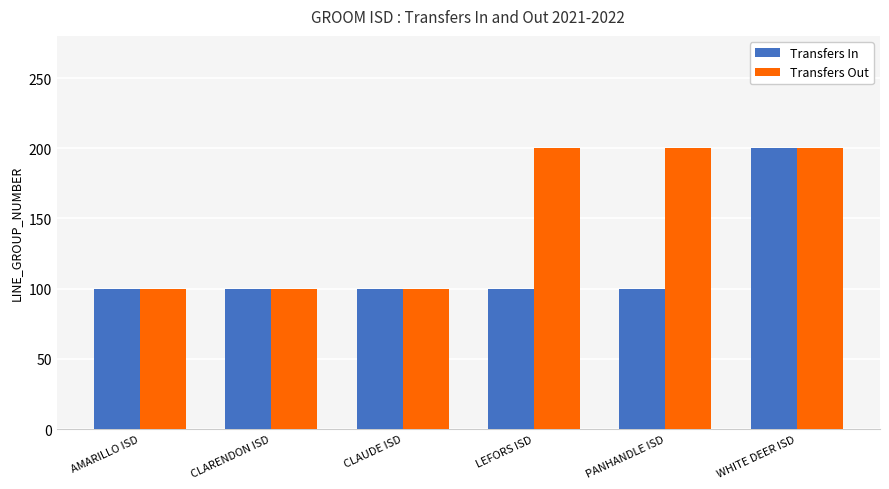

What is the sum of the Transfers Out values at PANHANDLE ISD and LEFORS ISD?

400